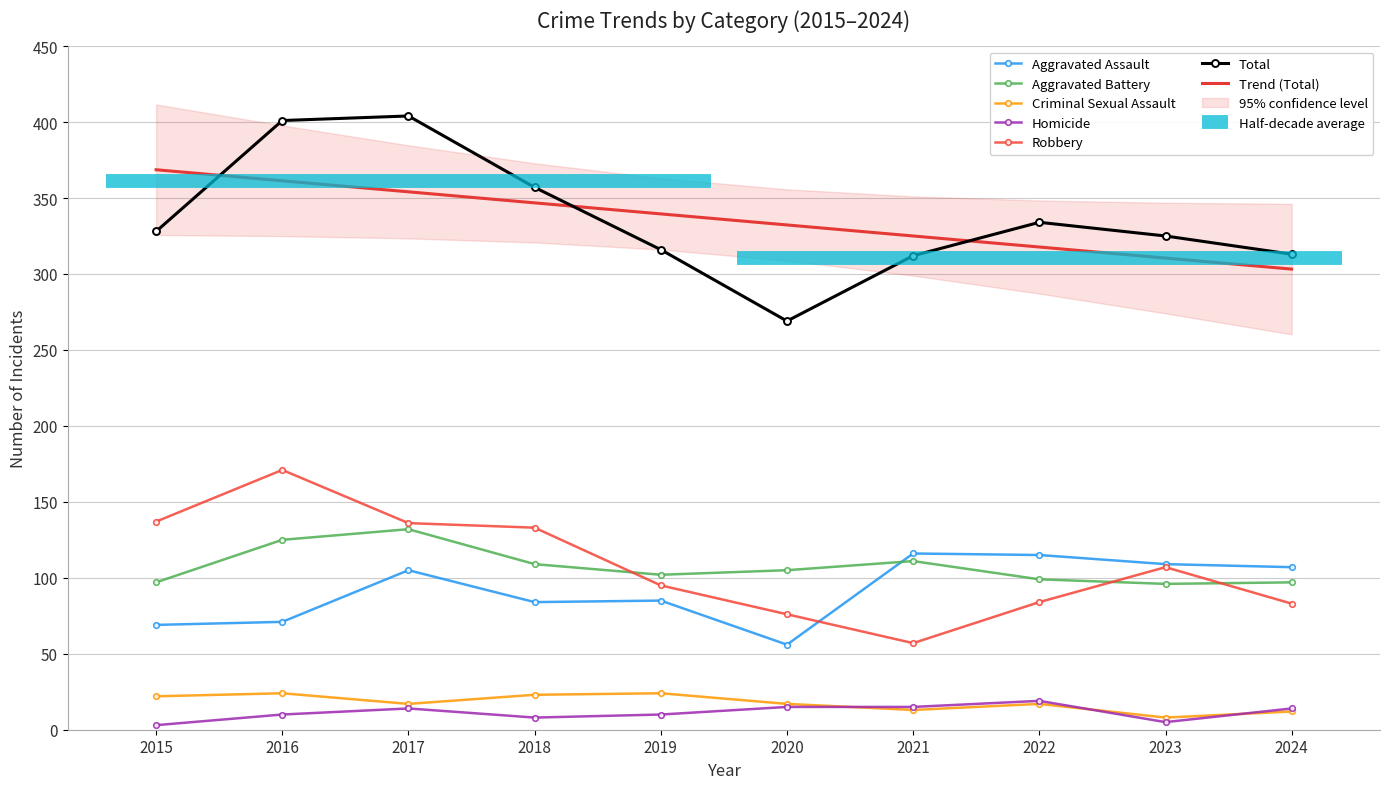

True or false: Robbery and Aggravated Battery cross at least once.

True